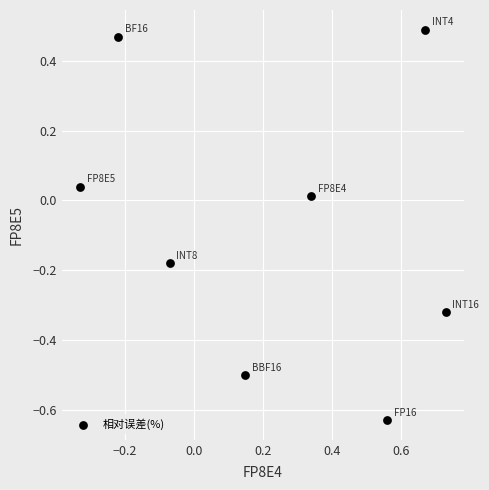

What is the range of Y values (max minus min)?

1.1